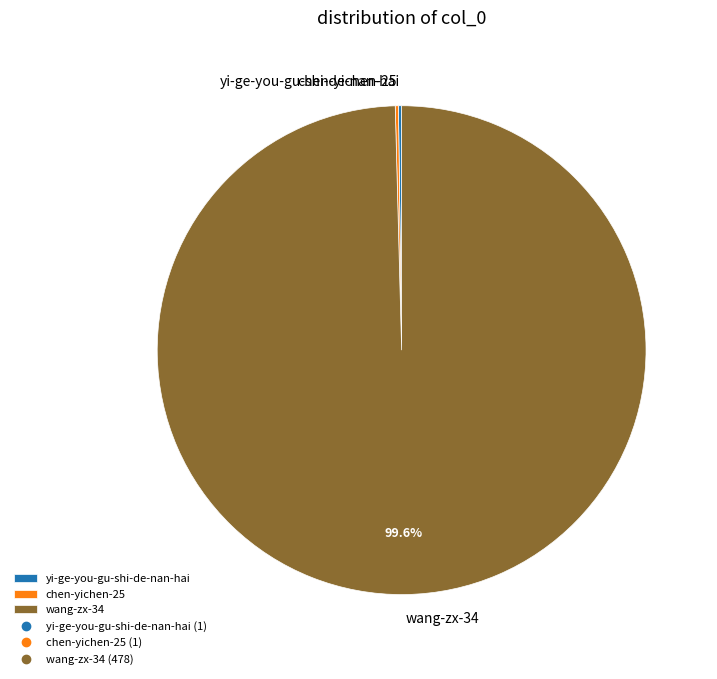

Which slice is the largest?

wang-zx-34